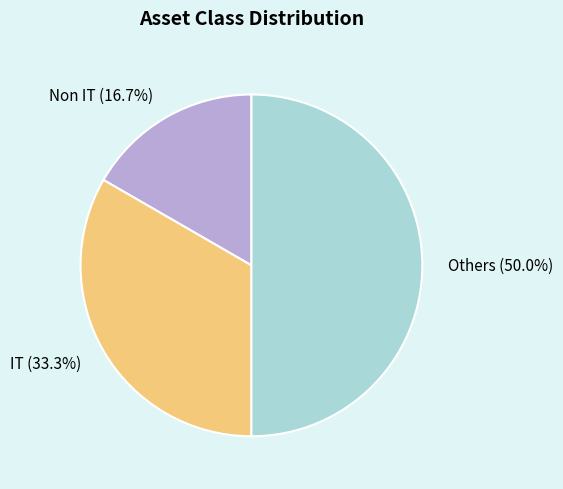

Which slice is the smallest?

Non IT